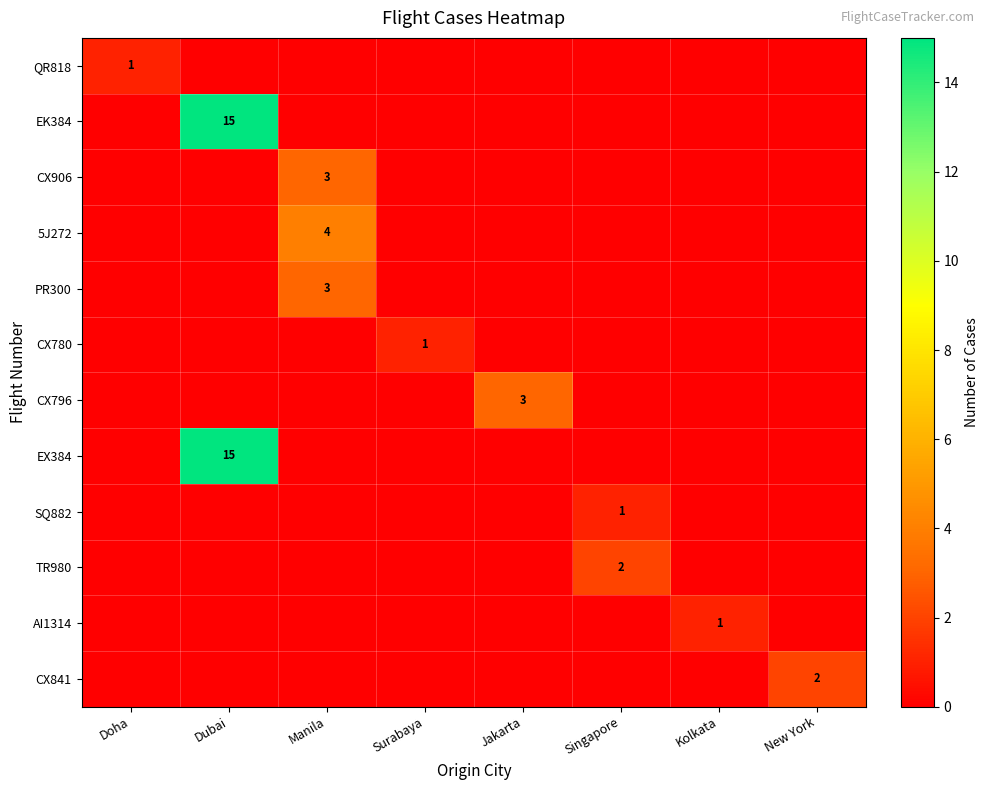

True or false: CX841 has a value of 0 at New York.

False